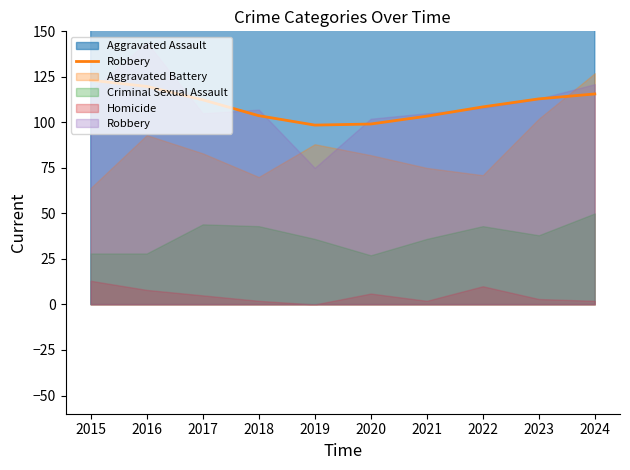

How many lines are shown in the chart?

1